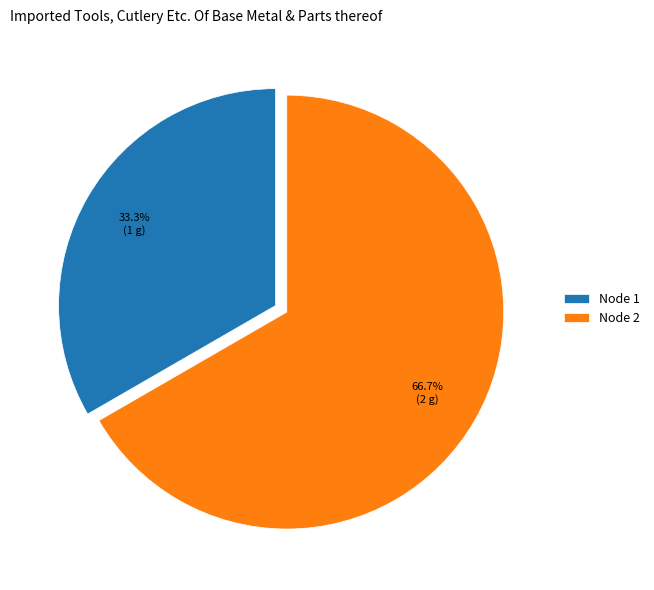

Rank the categories by value from lowest to highest.

Node 1, Node 2